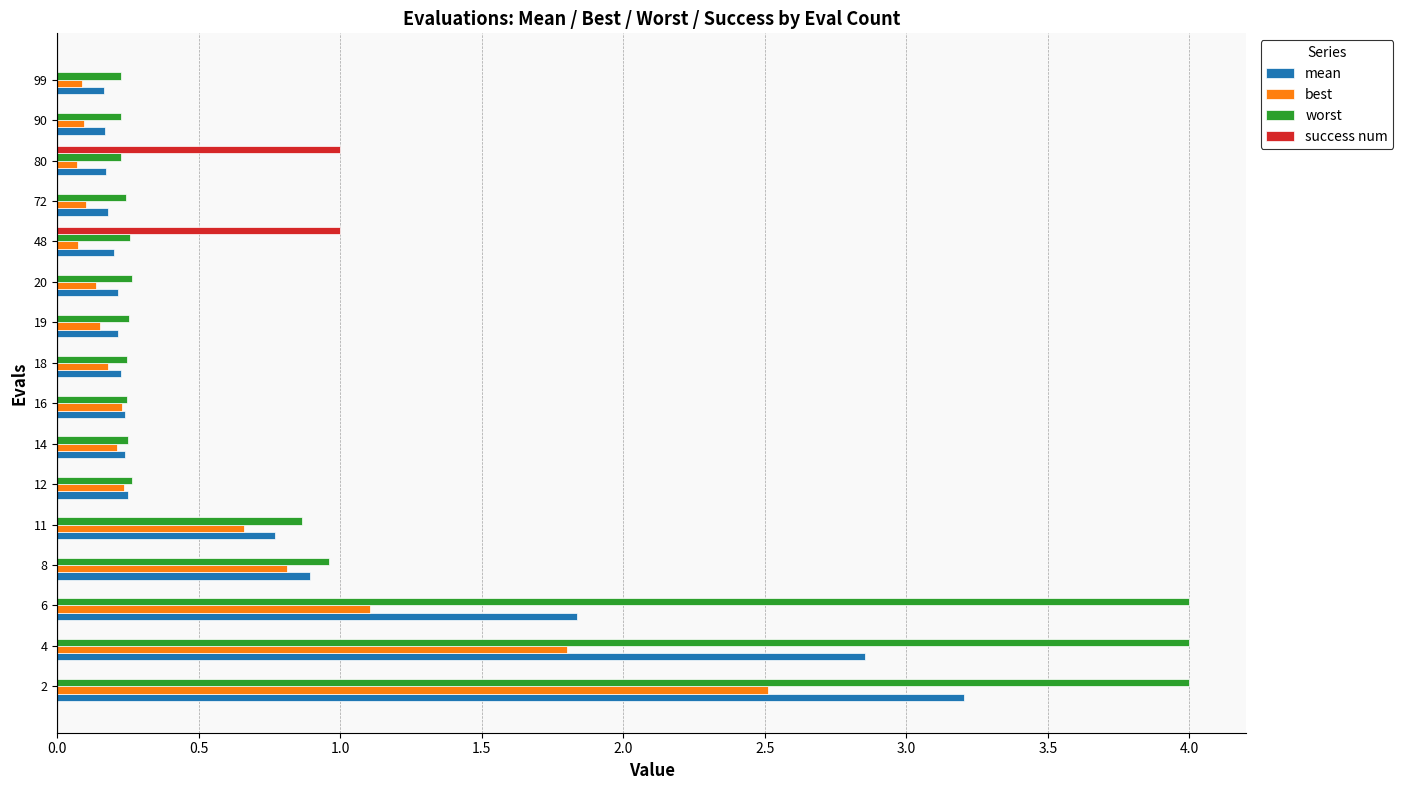

Which series changed the most between 6 and 48?

worst